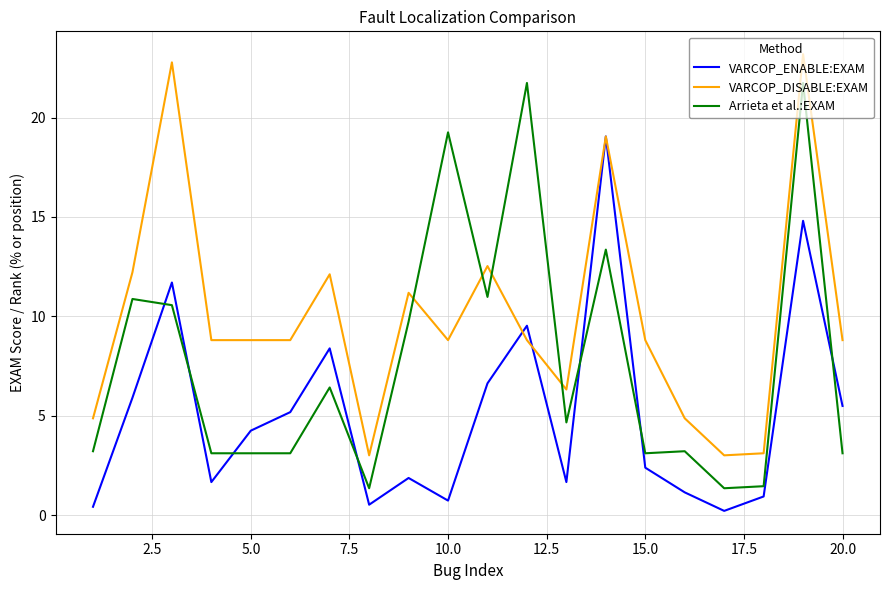

Is this an area chart (filled region under the line)?

No